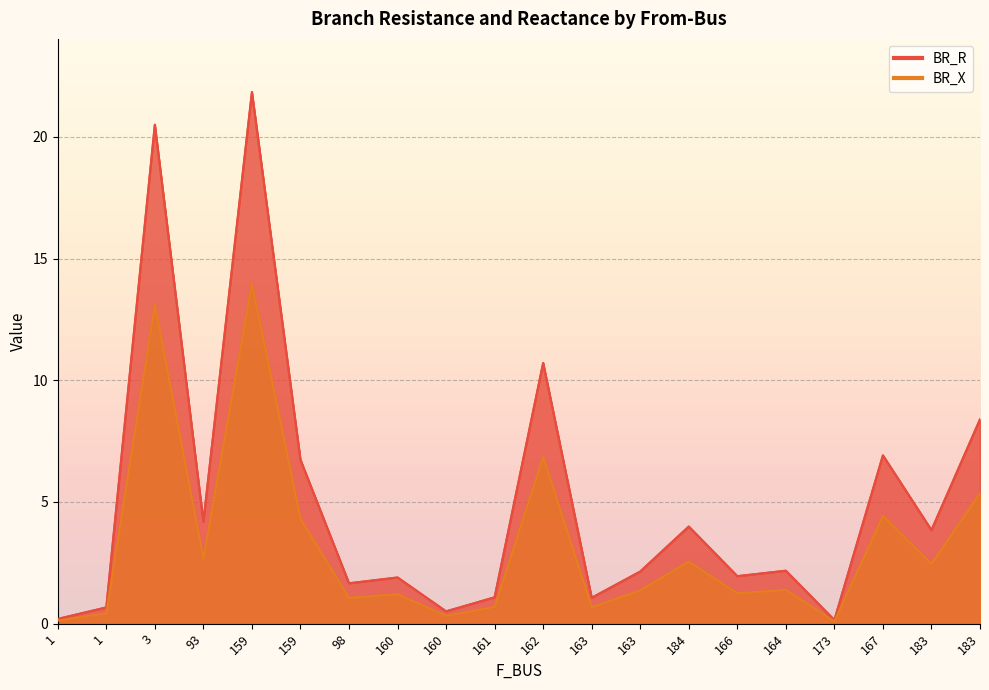

What is the difference between the maximum and minimum values in the BR_X series?

13.9